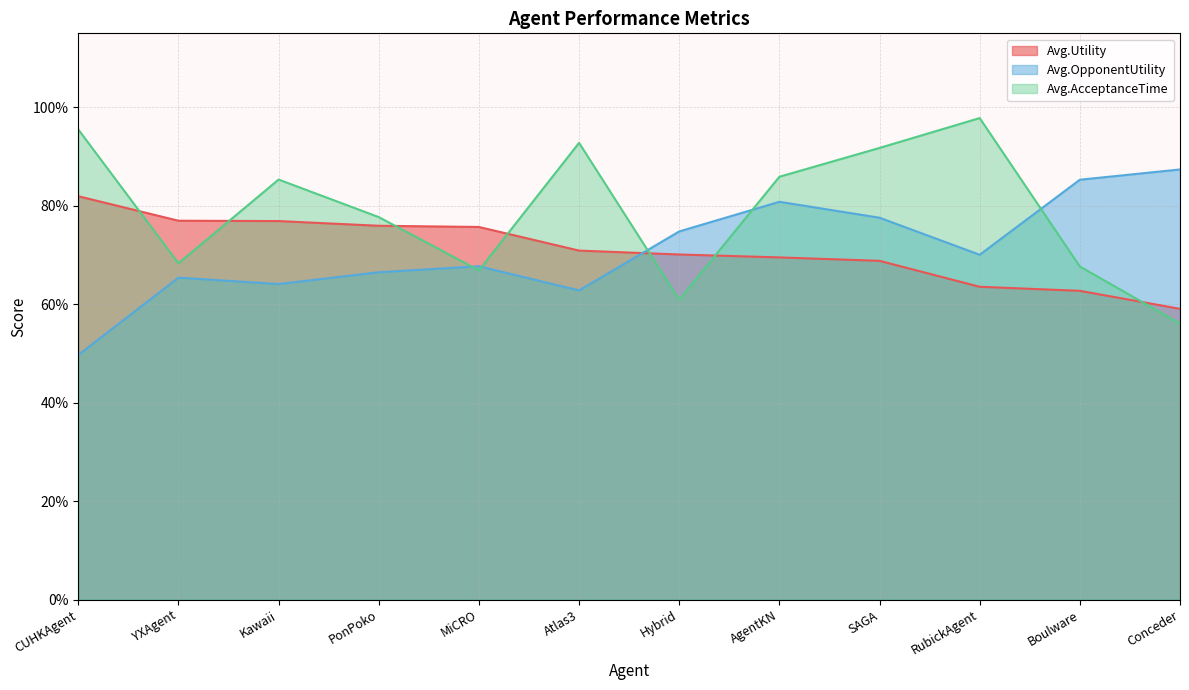

What is the difference between the maximum and minimum values in the Avg.Utility series?

0.2